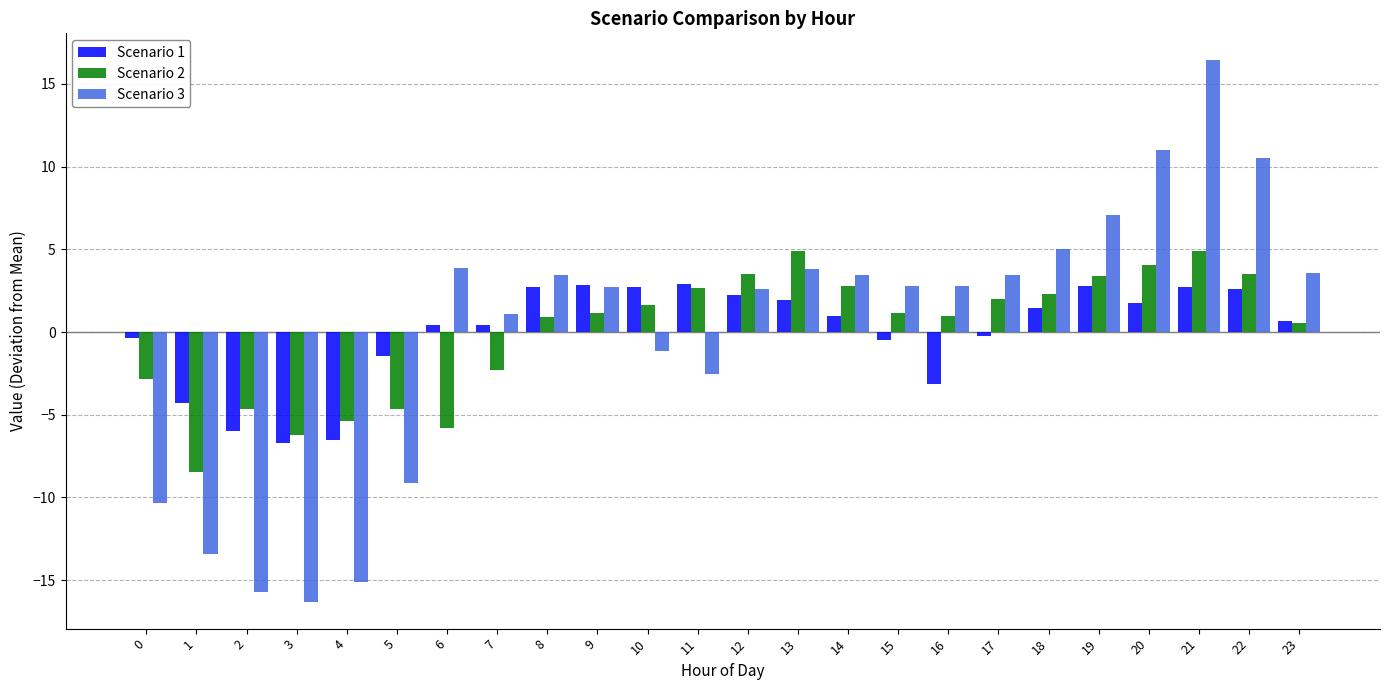

What is the difference between the Scenario 1 values at 14 and 5?

2.4